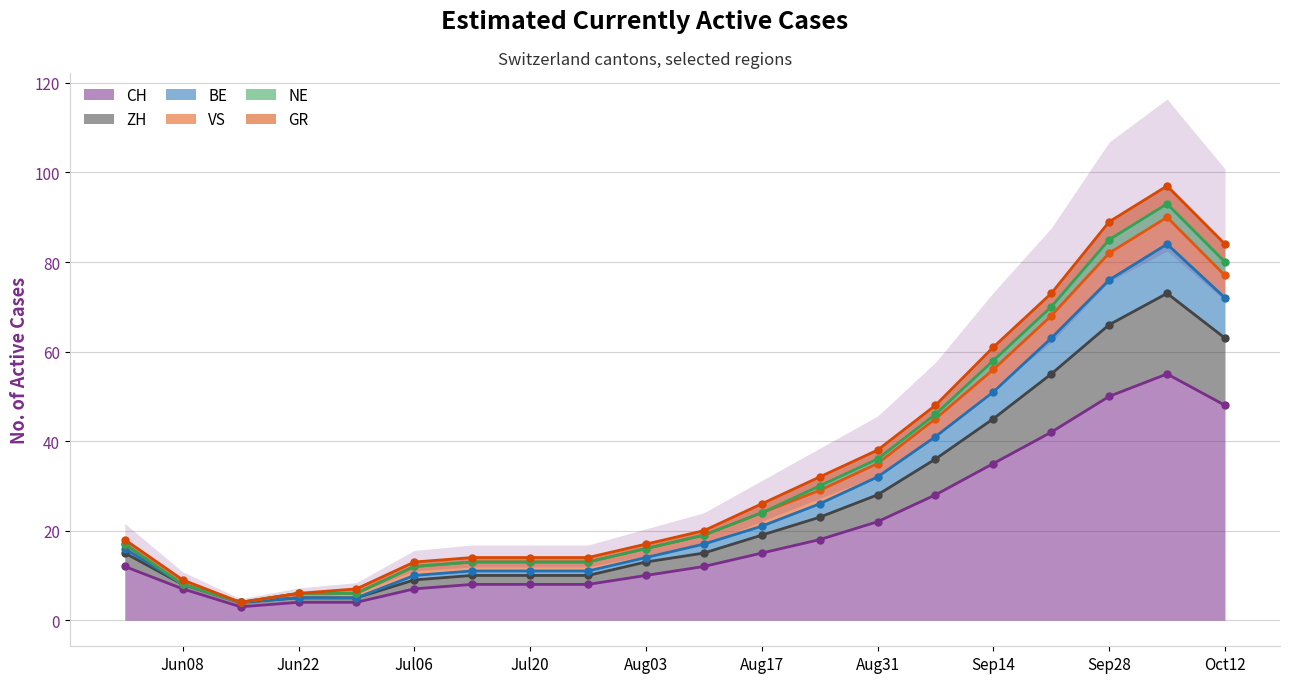

What is the minimum value for CH?

3